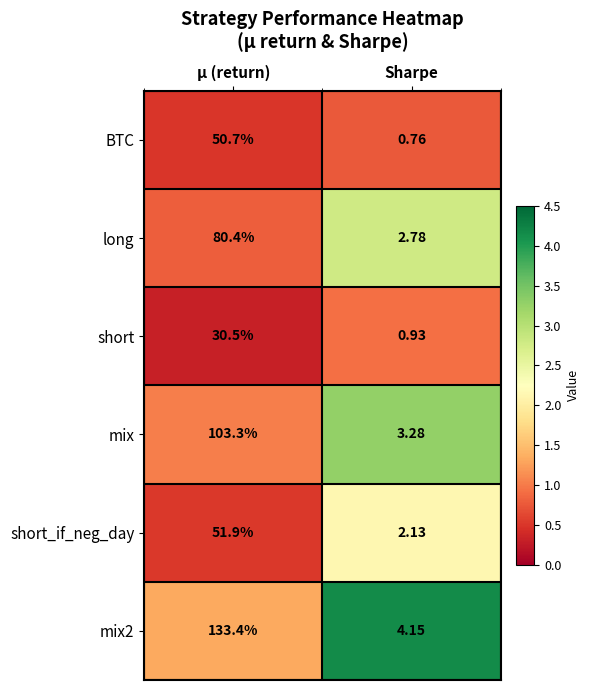

Which category has the lowest value in the short_if_neg_day series?

Sharpe